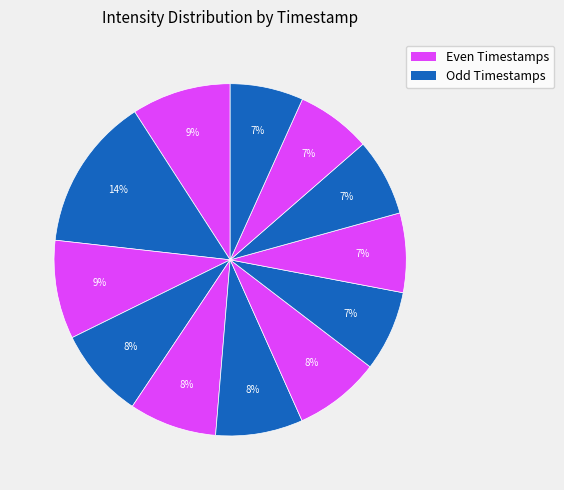

Does any single category account for the majority?

No